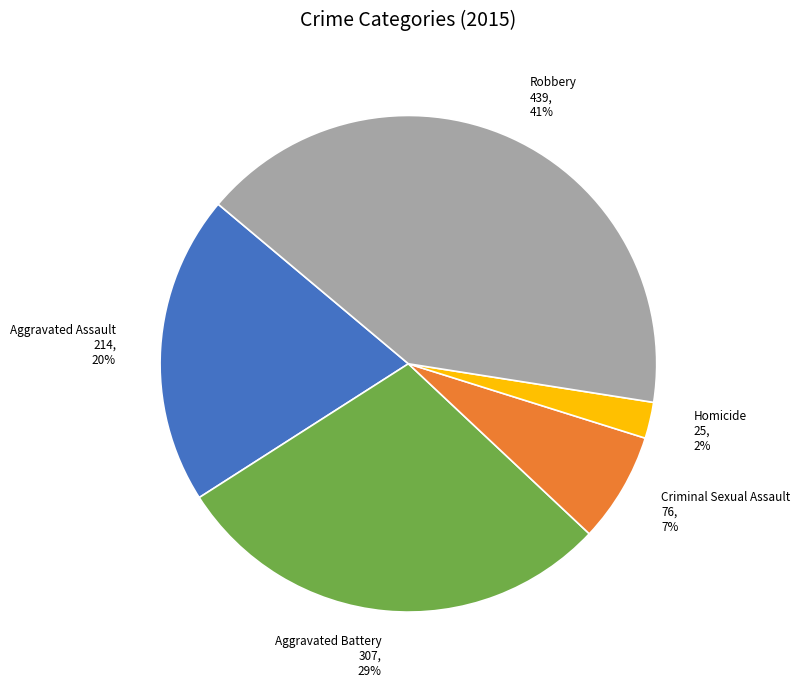

To the nearest percent, what portion does Homicide represent?

2%